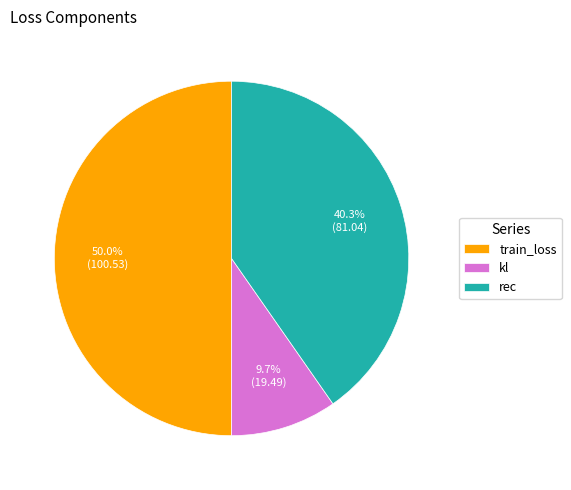

The train_loss slice represents 42% of the pie. True or false?

False